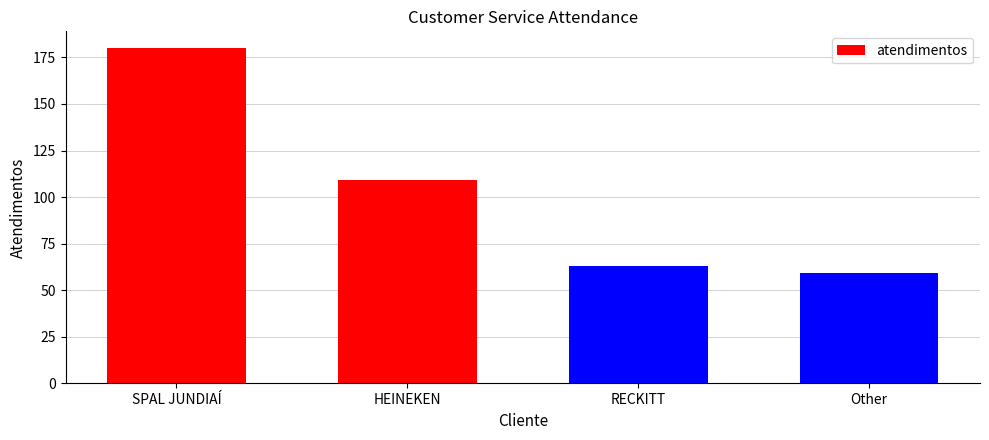

How many categories are shown in the chart?

4